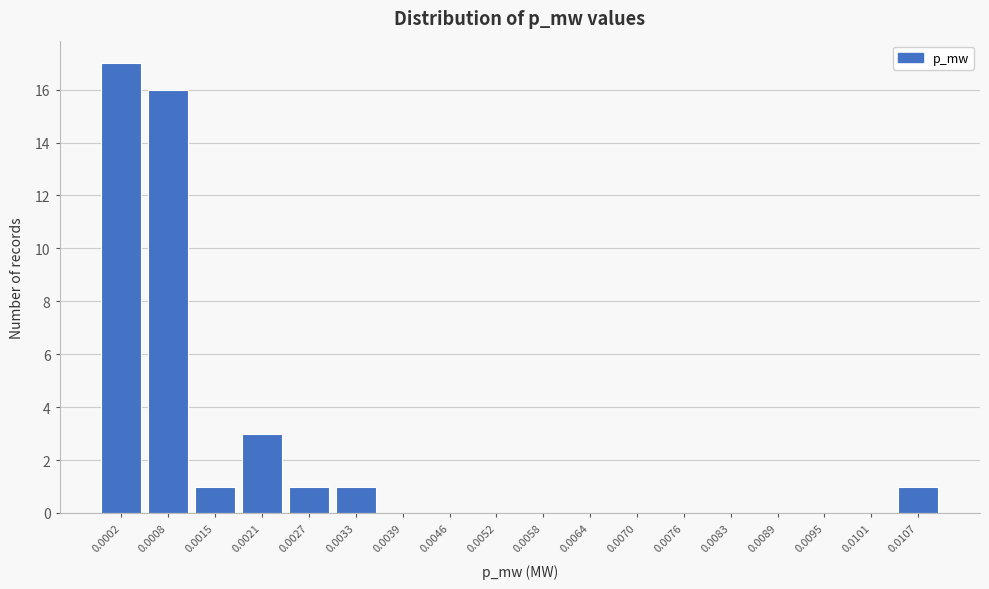

Reading left to right, transcribe all the data shown in this chart.

0.0002=17	0.0008=16	0.0015=1	0.0021=3	0.0027=1	0.0033=1	0.0039=0	0.0046=0	0.0052=0	0.0058=0	0.0064=0	0.0070=0	0.0076=0	0.0083=0	0.0089=0	0.0095=0	0.0101=0	0.0107=1